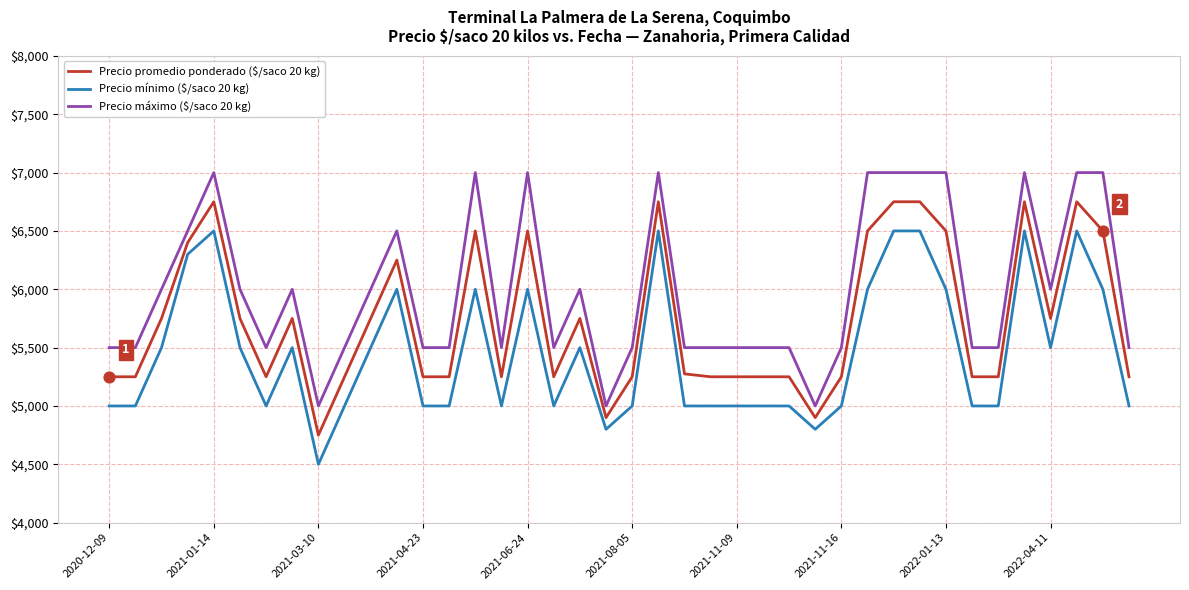

At how many categories does at least one series exceed 6333?

13